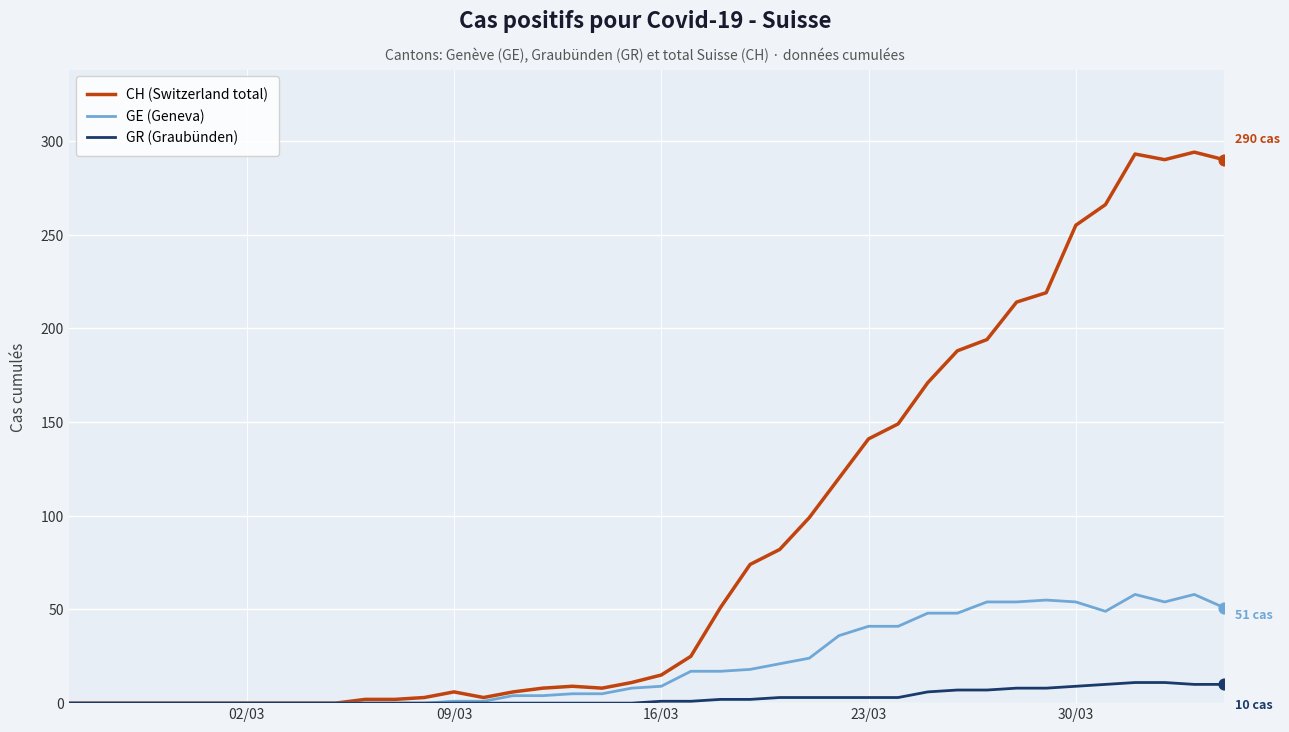

Rank the series by their average value, from lowest to highest.

GR (Graubünden), GE (Geneva), CH (Switzerland total)